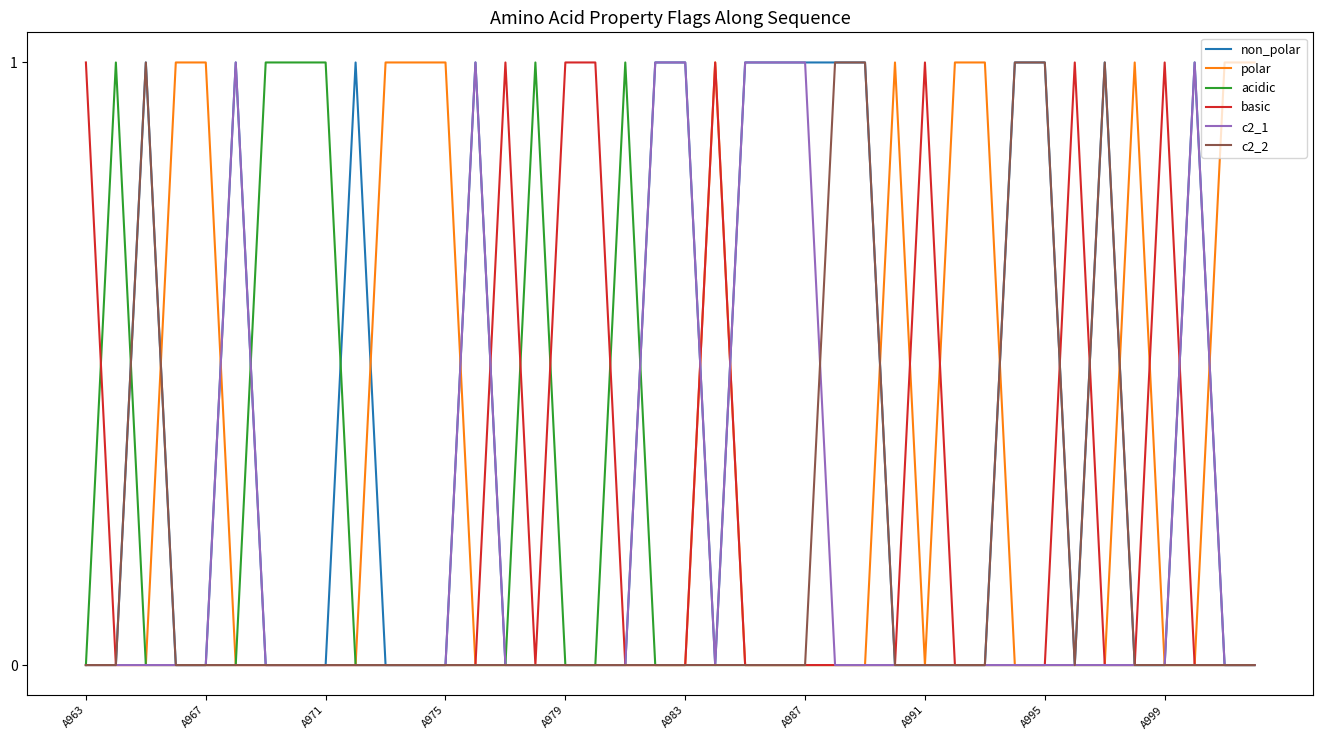

What is the greatest value displayed?

1